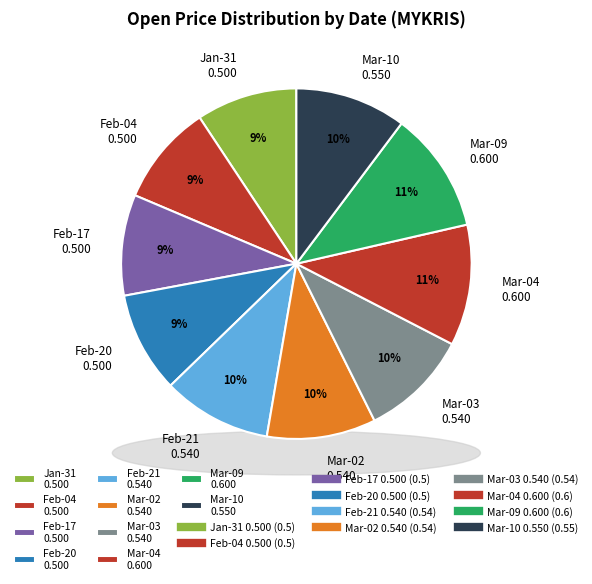

How many slices are in this pie chart?

10